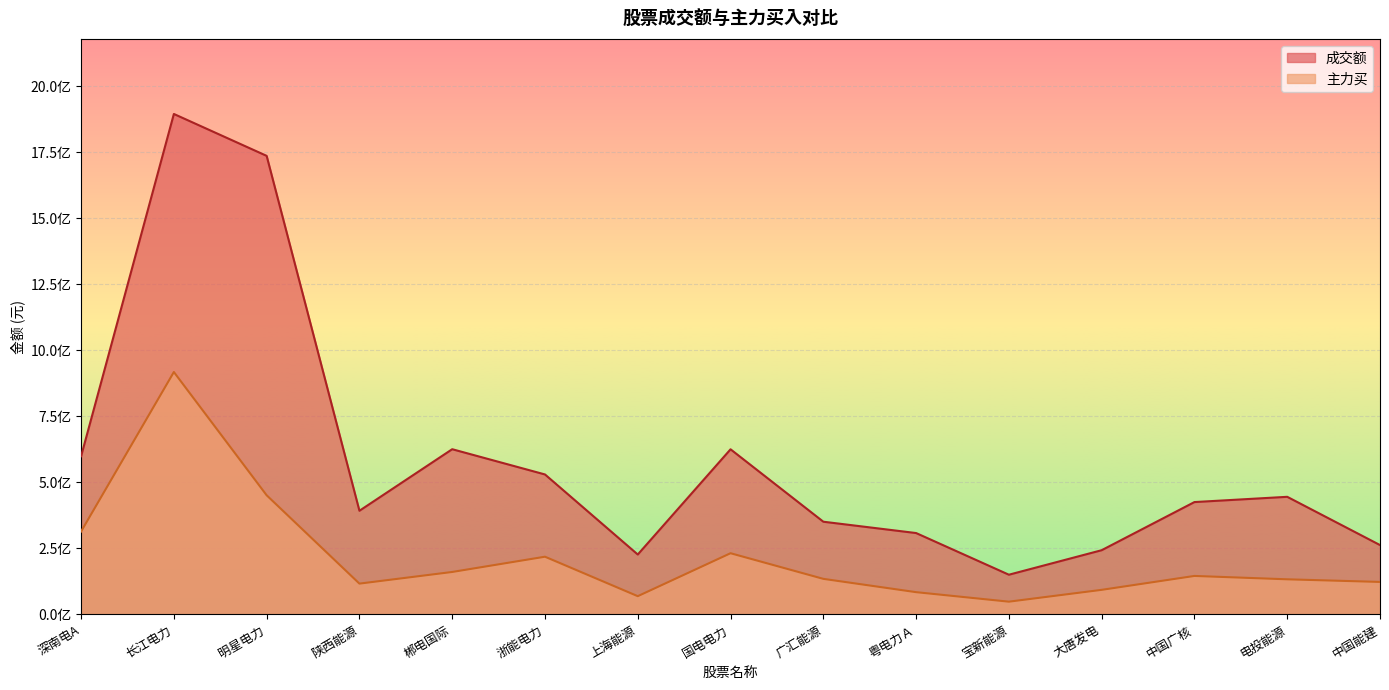

What is the label of the 12th point from the left?

大唐发电